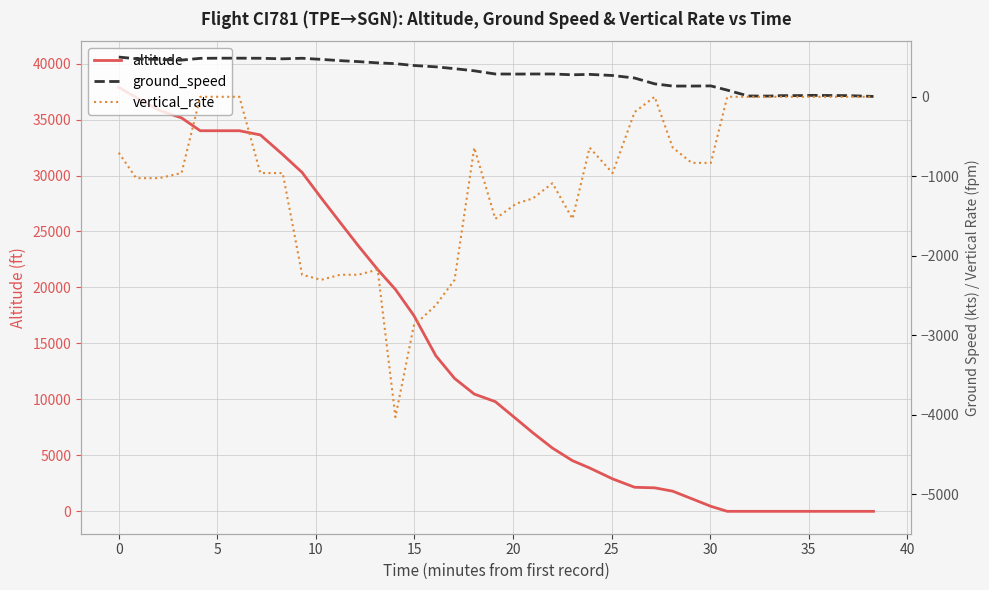

What is the sum of all vertical_rate values?

-40192